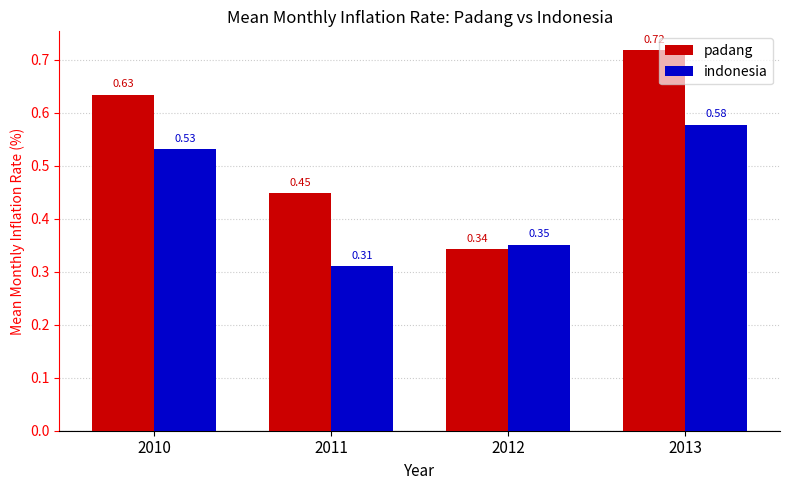

At which category does the chart reach its minimum across all series?

2011